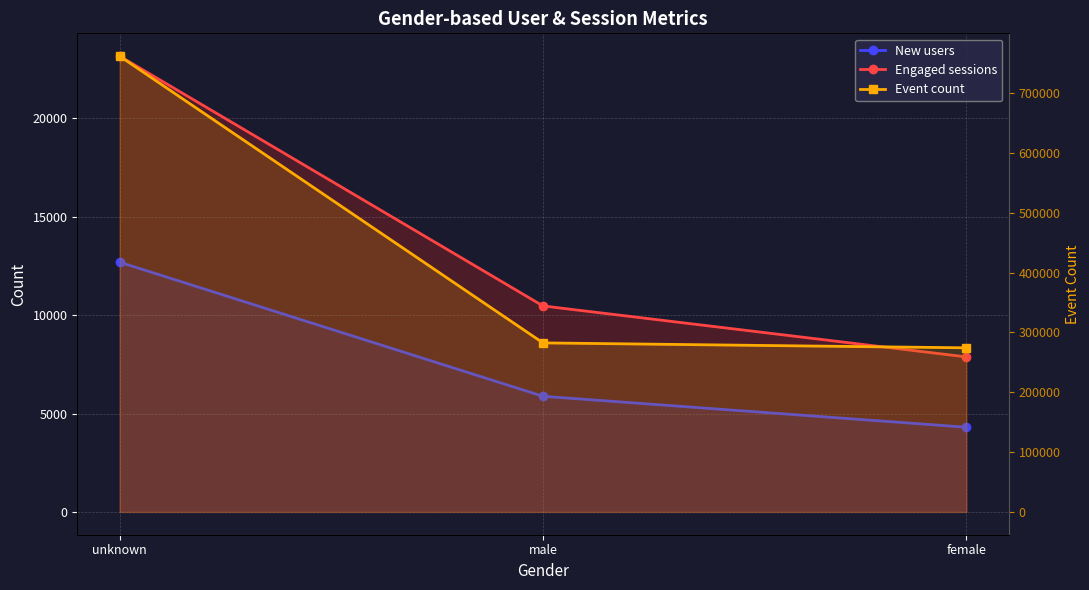

At how many categories does at least one series exceed 658202?

1